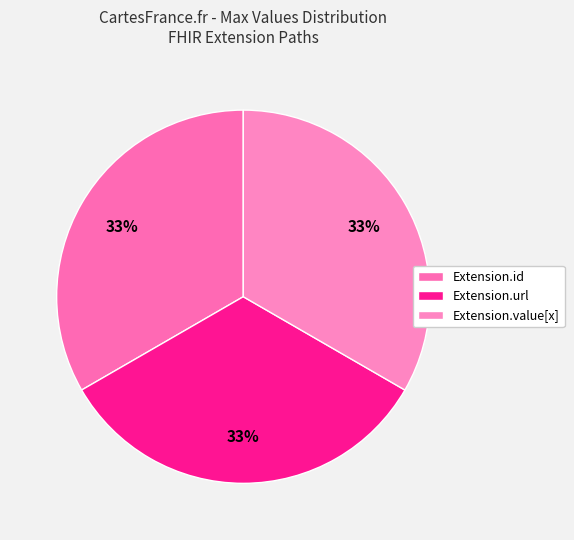

How many slices are in this pie chart?

3